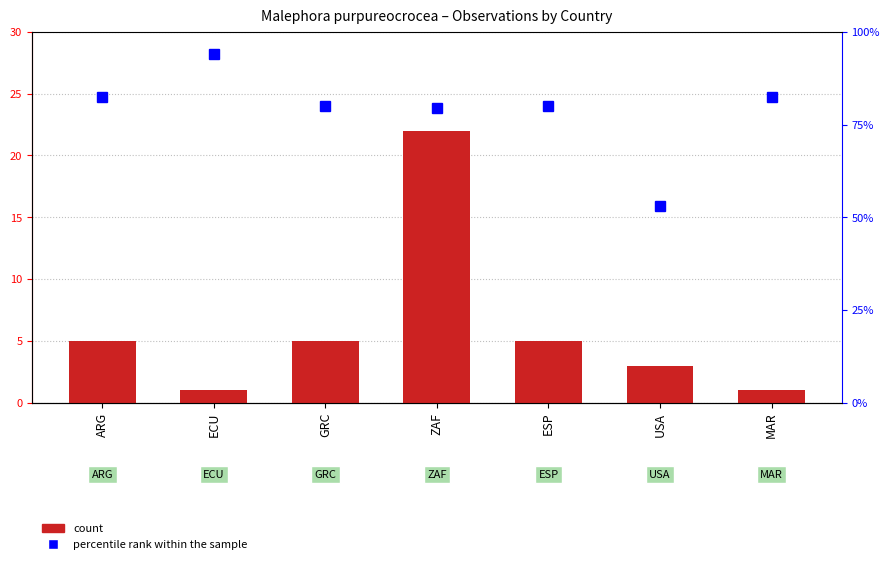

What is the approximate value of percentile rank within the sample at ECU?

94.1